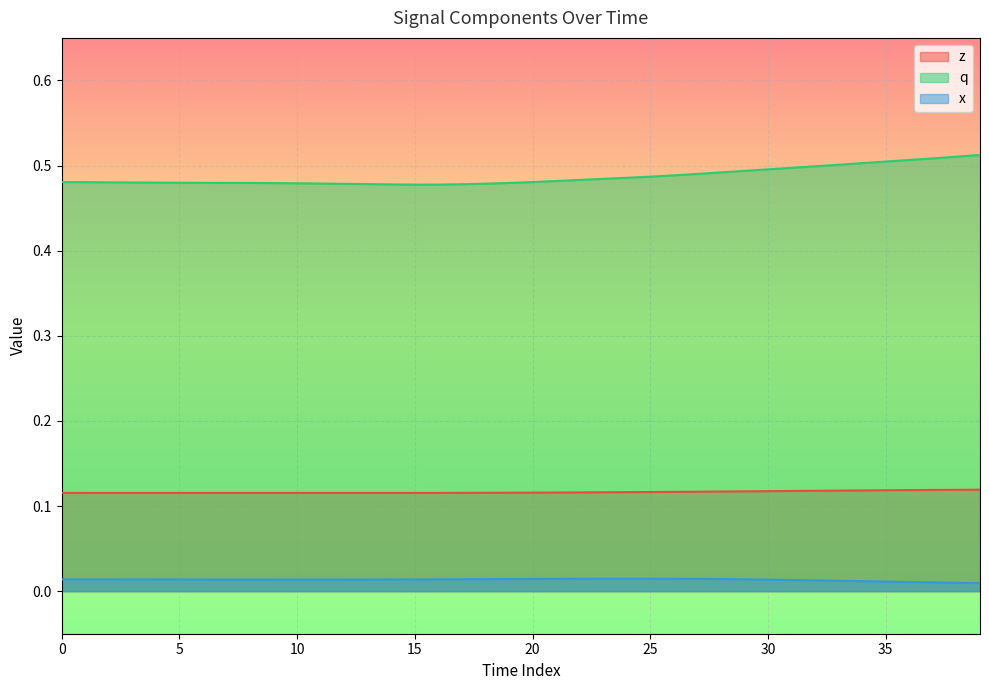

Which series has the largest total across all categories?

q